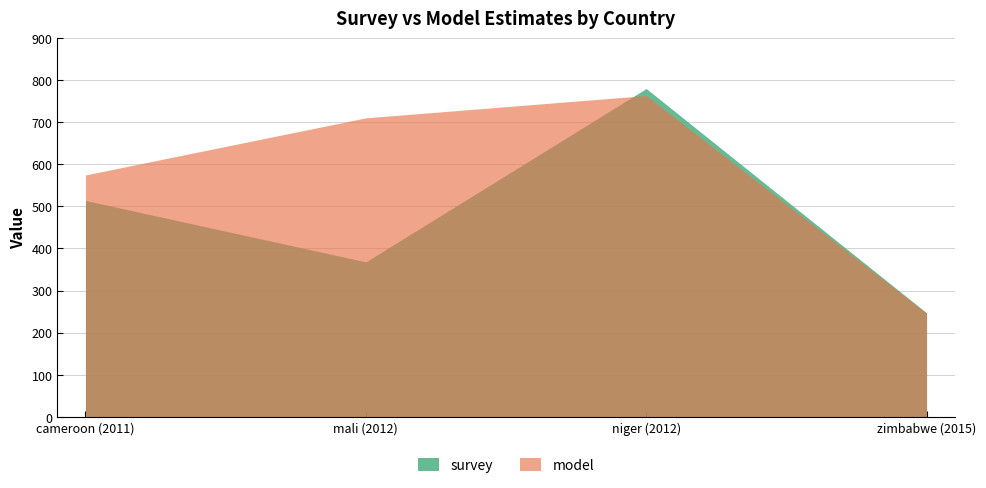

Is the value of survey at niger (2012) greater than the value of model at zimbabwe (2015)?

Yes